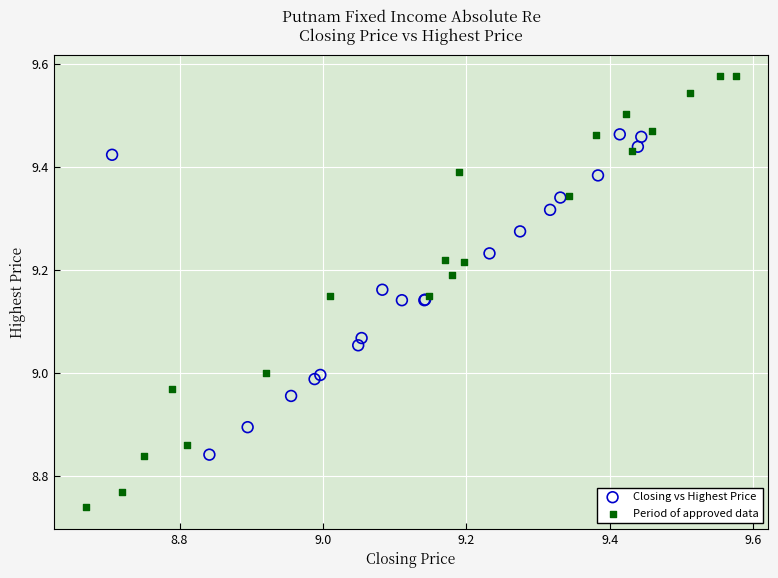

Which series reaches the minimum Y coordinate?

Period of approved data